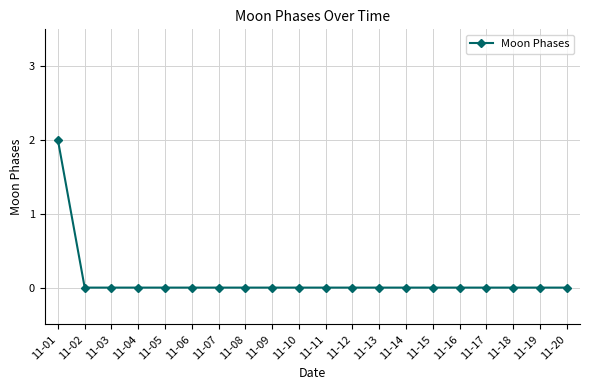

How many values are between 0 and 1?

19